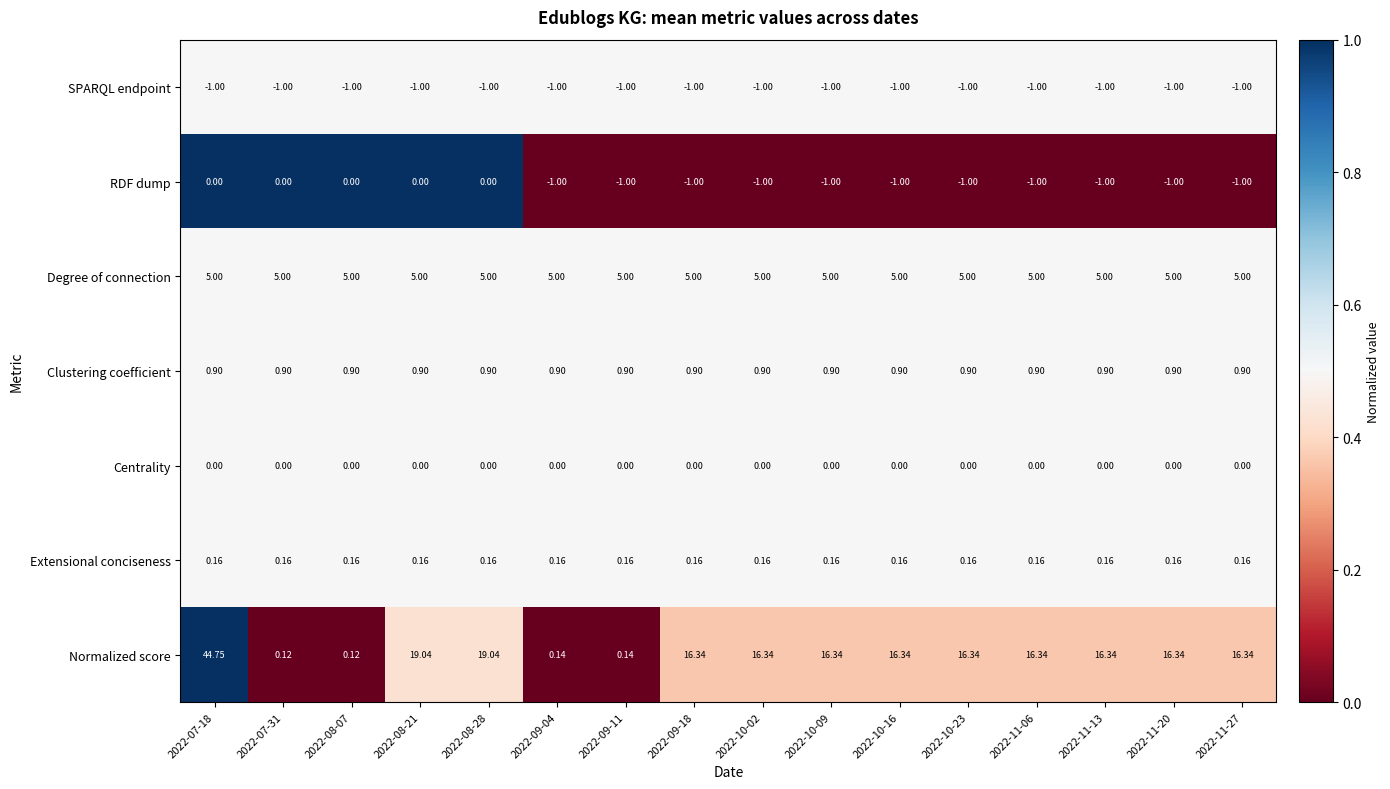

Which series has the largest total across all categories?

Normalized score